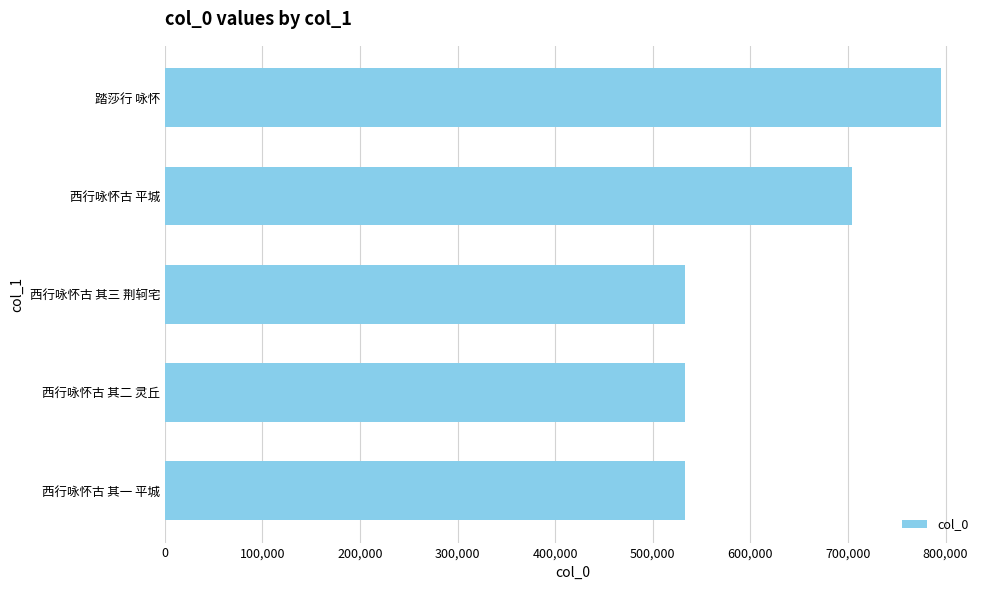

The chart shows a value of 365732 at 踏莎行 咏怀. True or false?

False